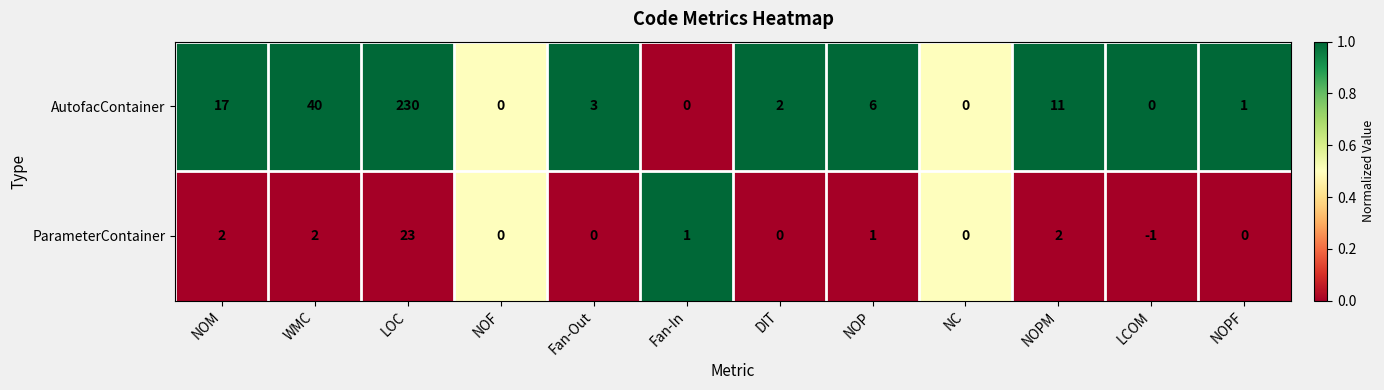

Reading left to right, list all the values displayed in this chart.

AutofacContainer: 17	40	230	0	3	0	2	6	0	11	0	1
ParameterContainer: 2	2	23	0	0	1	0	1	0	2	-1	0